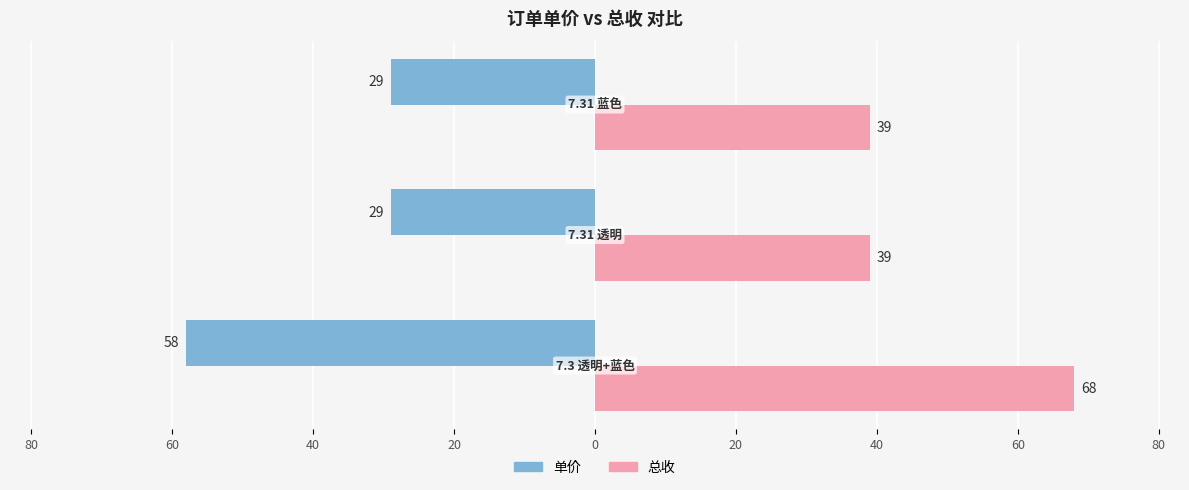

What is the value of the 单价 bar at the 2nd from the left?

-29